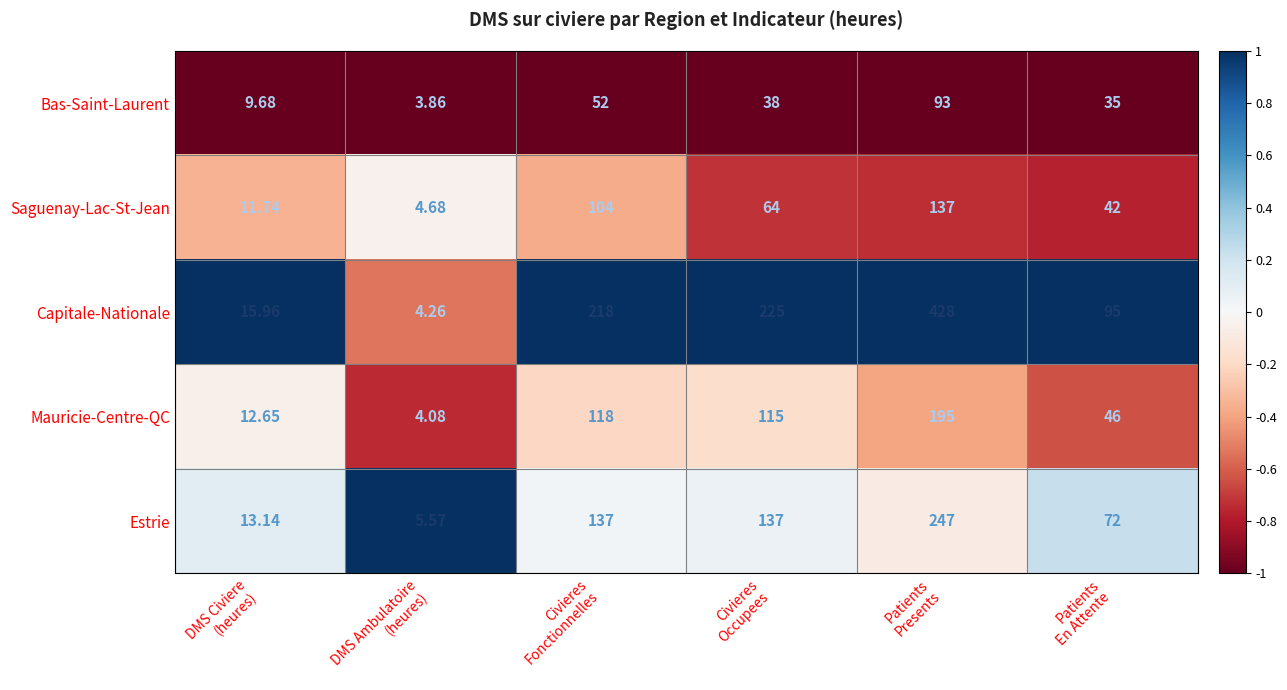

Which series has the largest total across all categories?

Capitale-Nationale